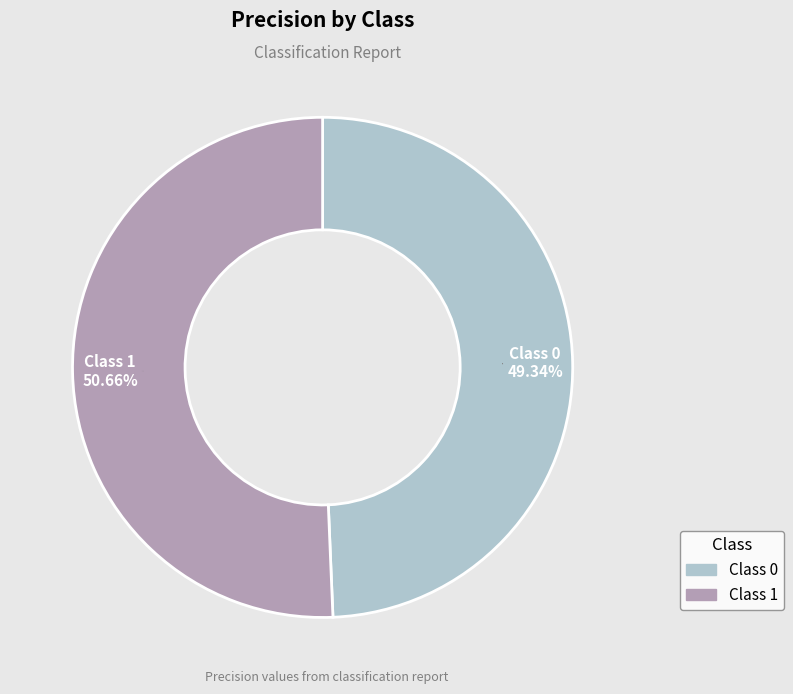

Does any single category account for the majority?

Yes